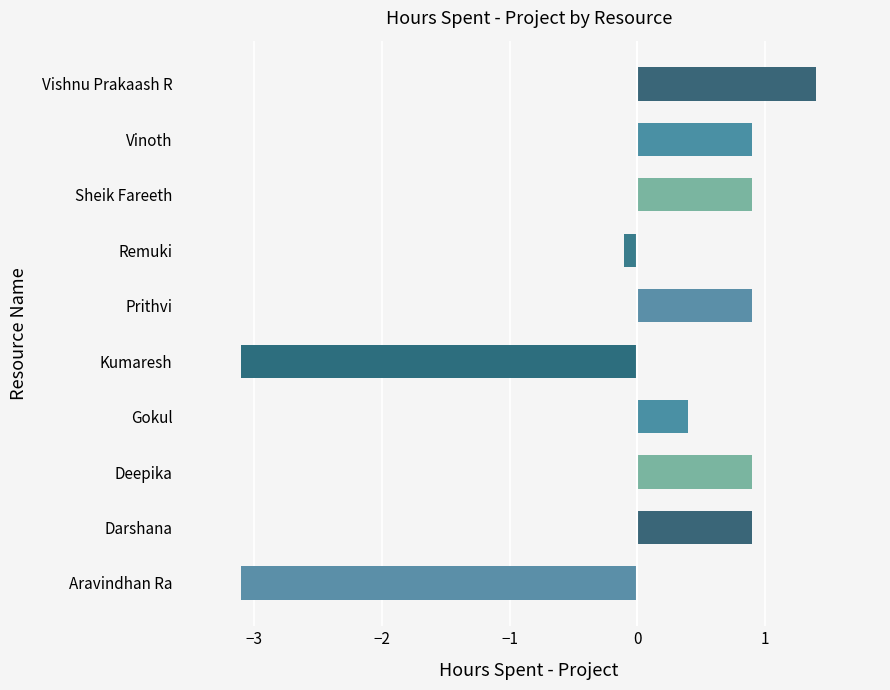

The value at Deepika is 0.9. True or false?

True